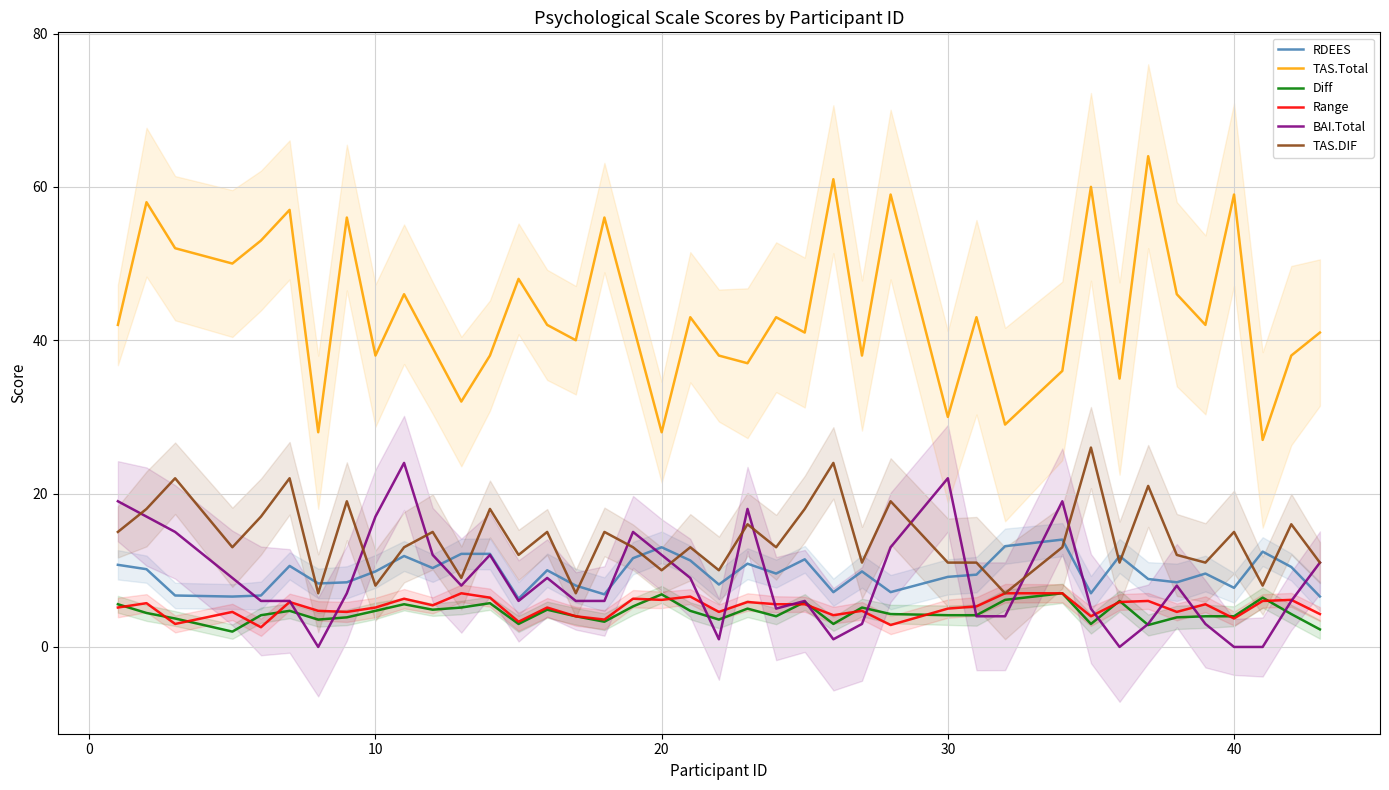

The Diff series shows 4.0 at 40. True or false?

True